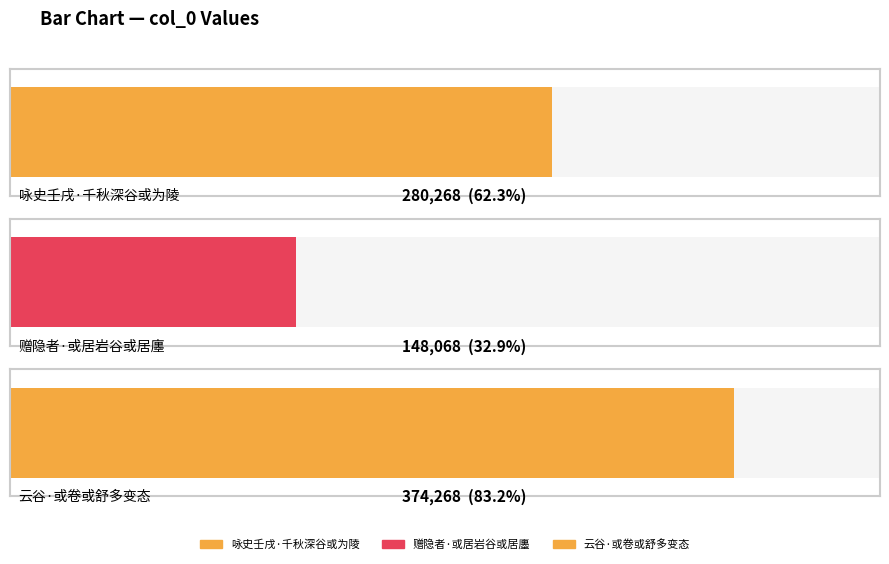

Reading right to left, list all the values displayed in this chart.

374268	148068	280268